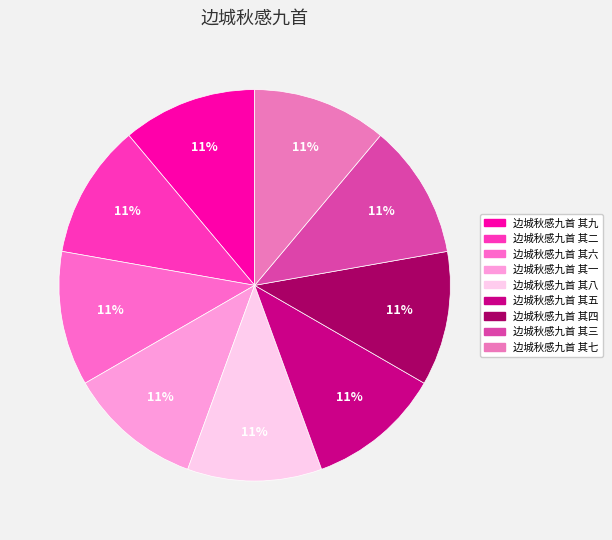

Count the number of slices in the pie.

9